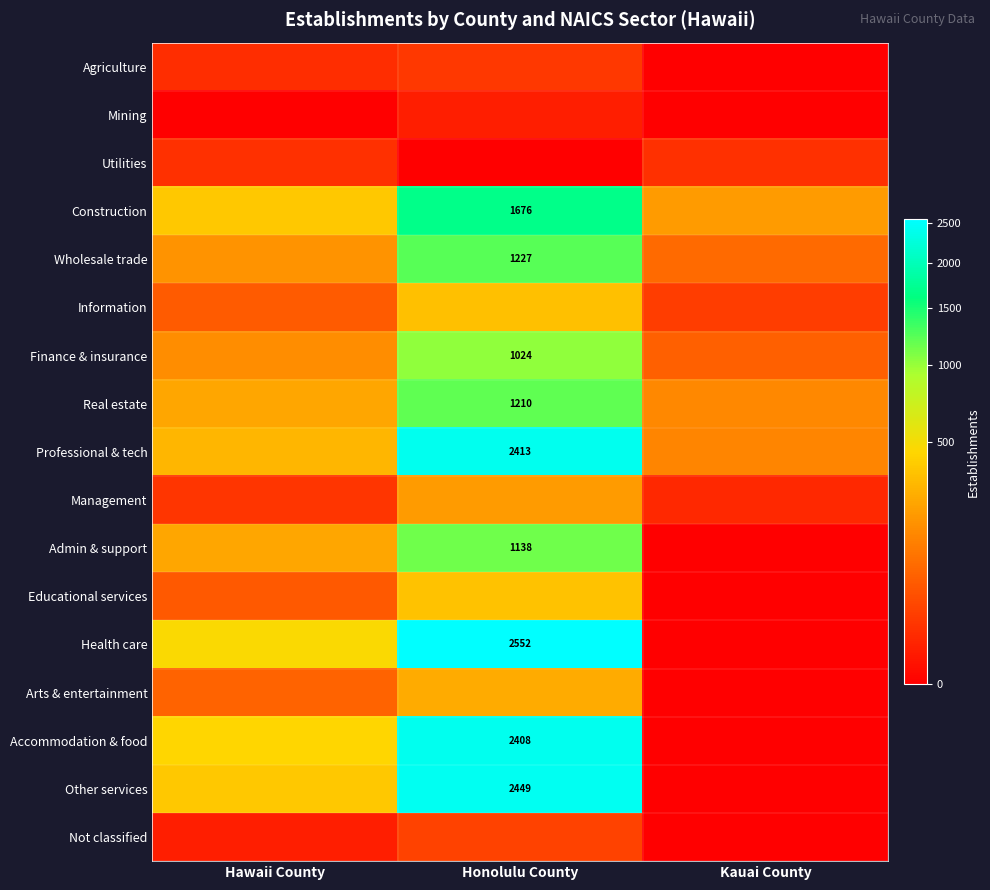

What is the difference between the maximum and minimum values in the Information series?

329.2